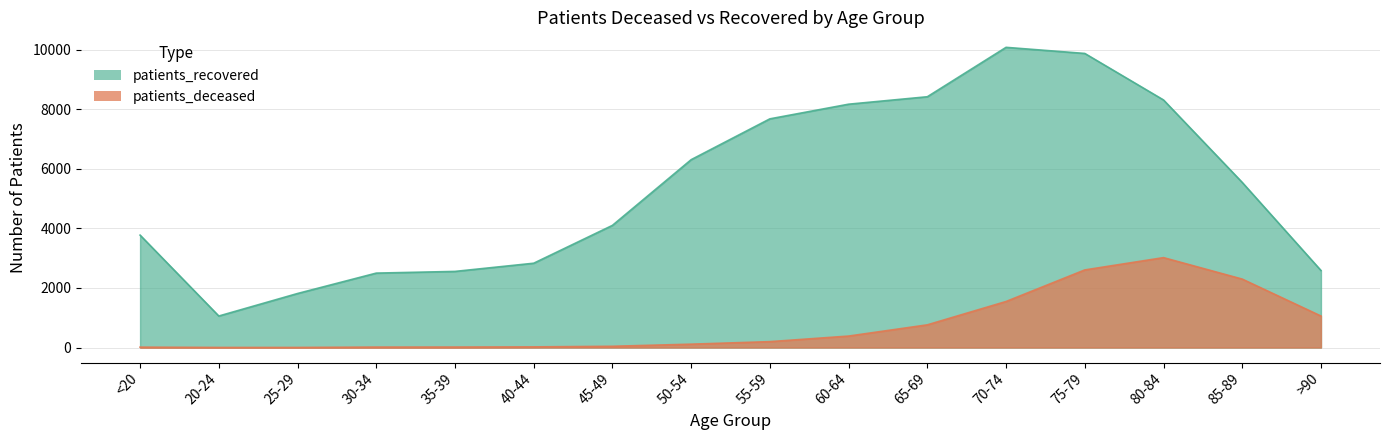

Between <20 and >90, which is larger?

>90